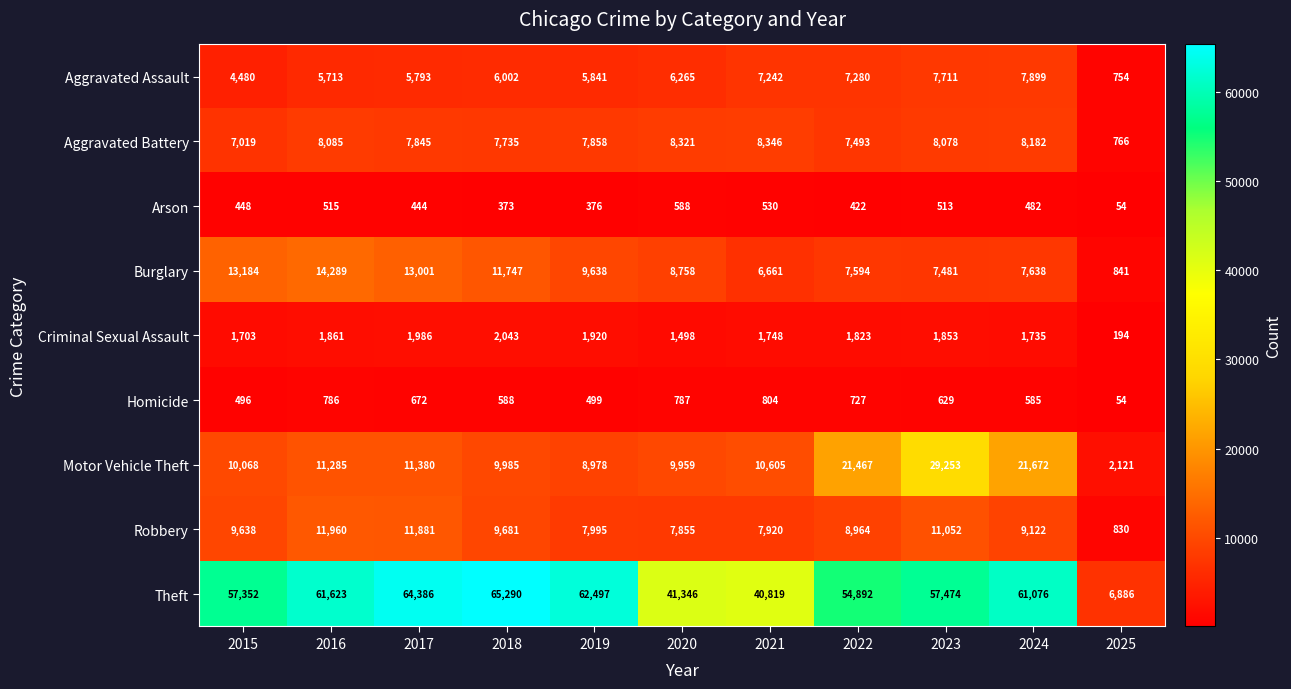

What value does the Homicide series have at 2019, to the nearest 10?

500